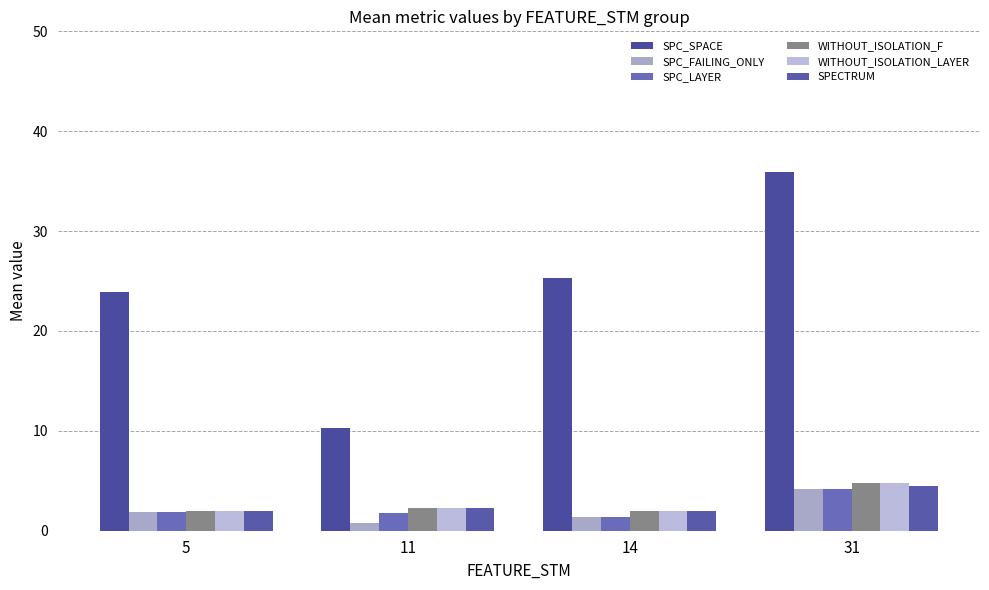

Reading left to right, transcribe all the data shown in this chart.

SPC_SPACE: 23.9	10.2	25.3	36.0
SPC_FAILING_ONLY: 1.9	0.8	1.3	4.2
SPC_LAYER: 1.9	1.8	1.3	4.2
WITHOUT_ISOLATION_F: 2.0	2.2	2.0	4.8
WITHOUT_ISOLATION_LAYER: 2.0	2.2	2.0	4.8
SPECTRUM: 2.0	2.2	2.0	4.5